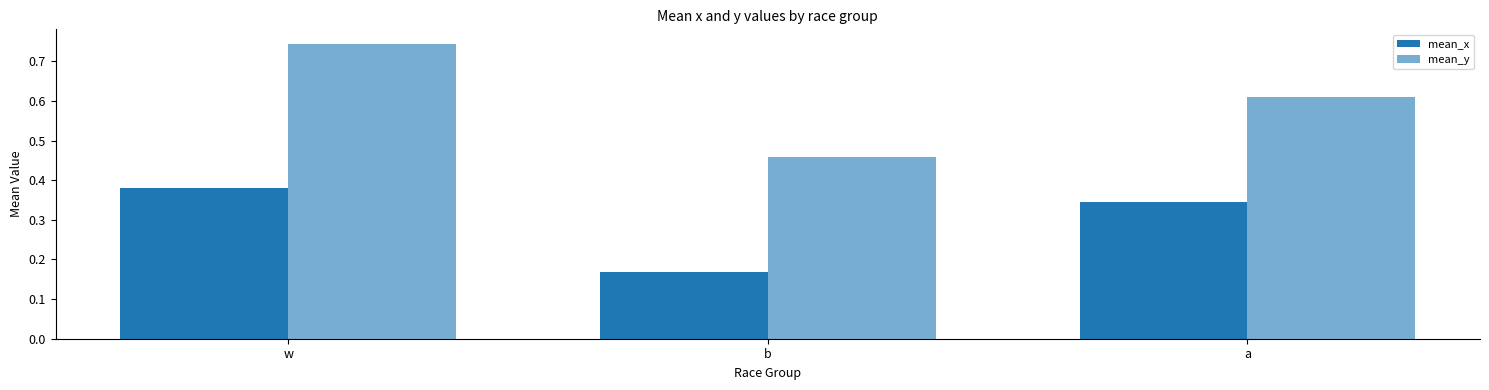

Between w and a, which series saw the biggest shift?

mean_y